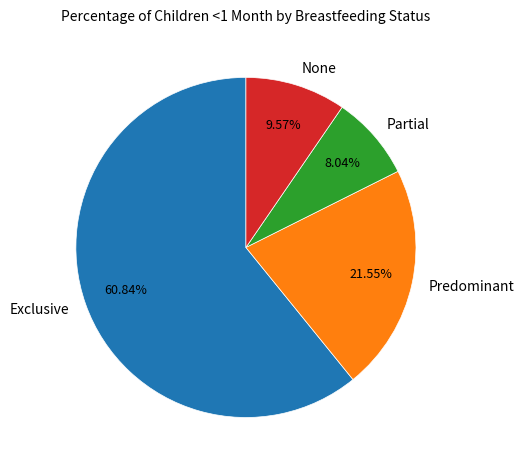

Between None and Predominant, which is larger?

Predominant